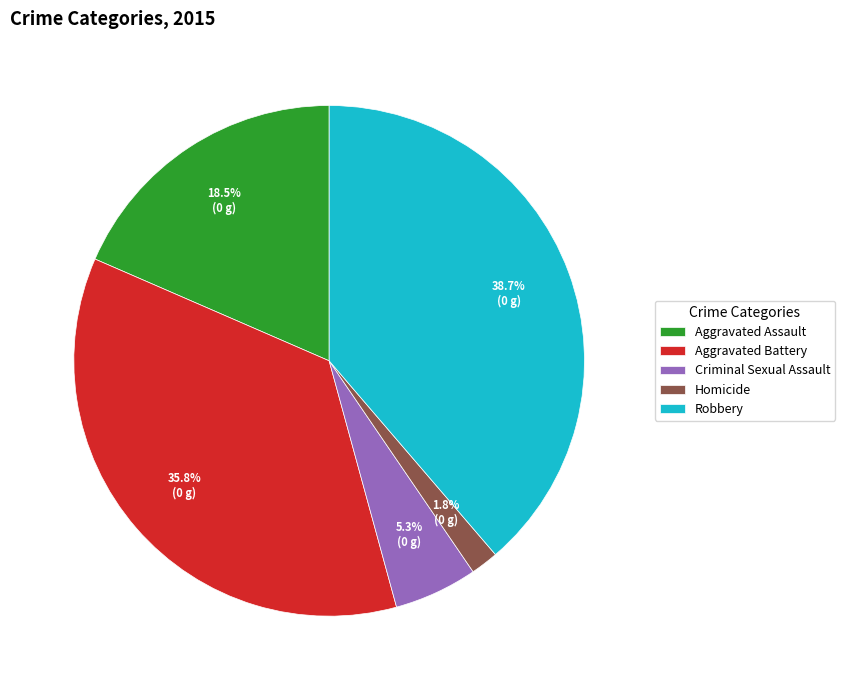

Does any single category account for the majority?

No